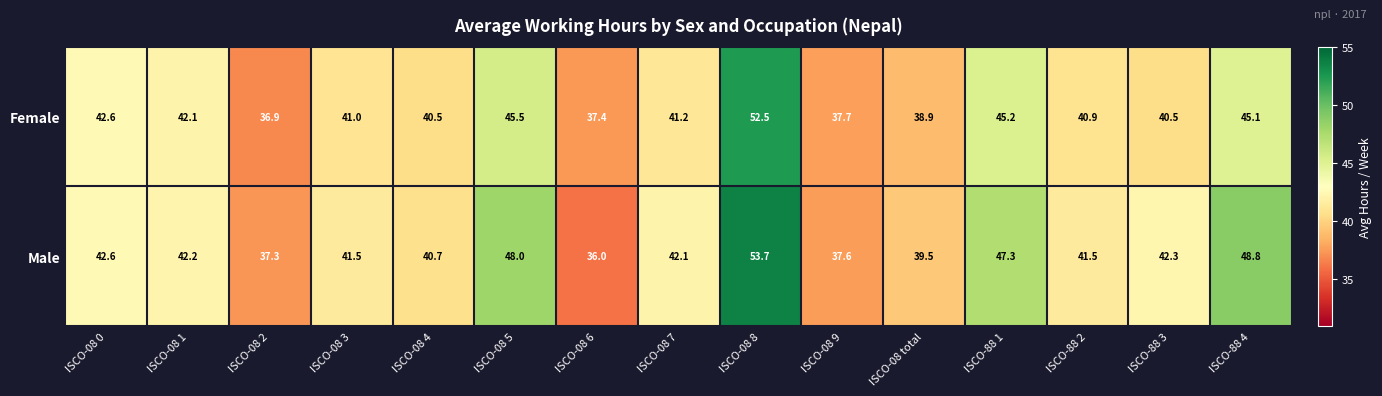

Between ISCO-08 5 and ISCO-08 8, which series saw the biggest shift?

Female